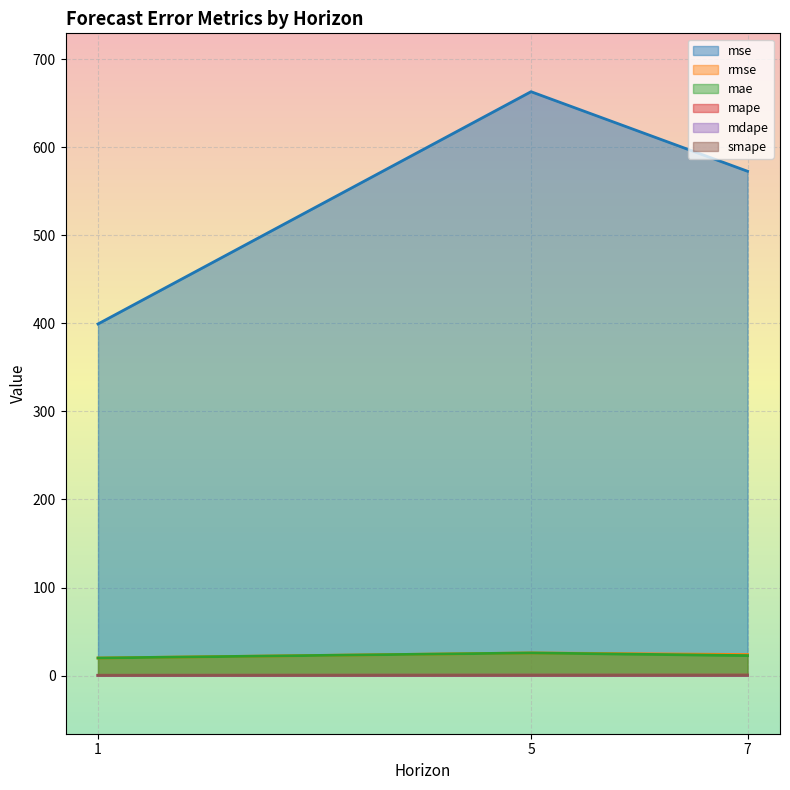

Which category has the lowest value across all series?

1